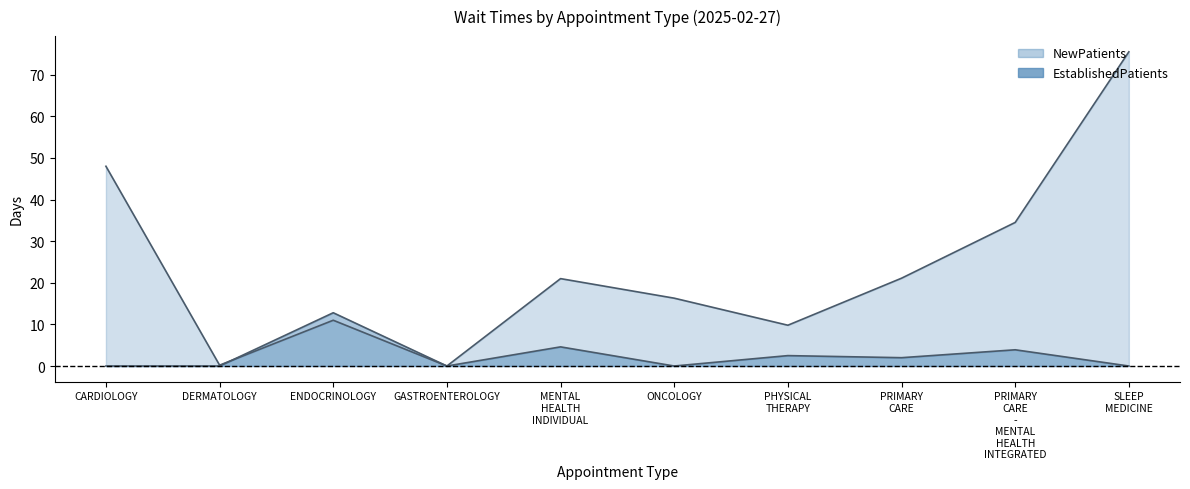

Where do NewPatients and EstablishedPatients first cross each other?

DERMATOLOGY and ENDOCRINOLOGY